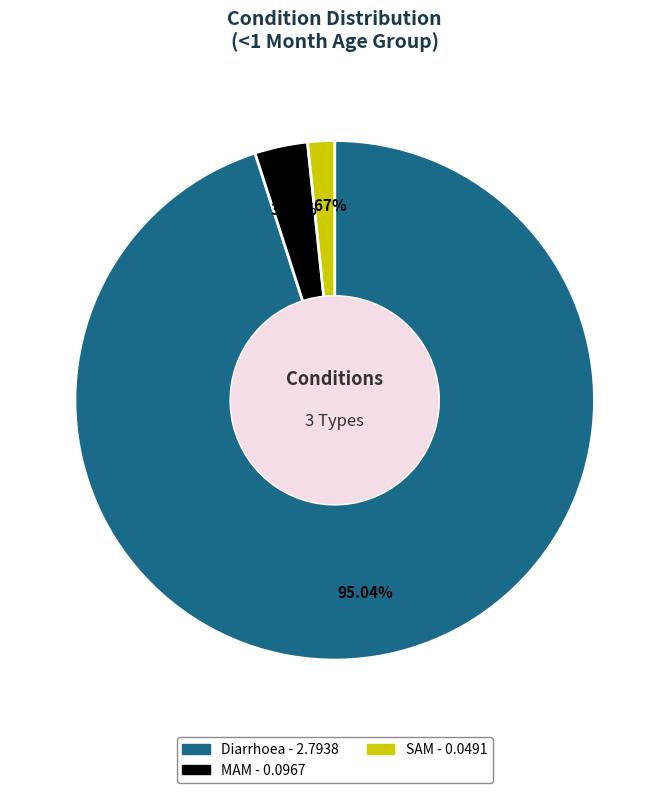

Is it true that SAM is 2% of the pie?

True